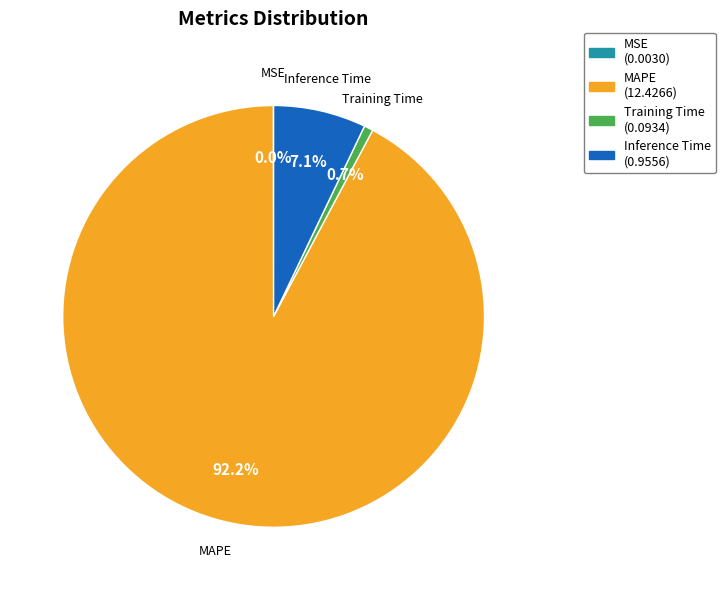

What portion of the pie excludes Training Time?

99.3%